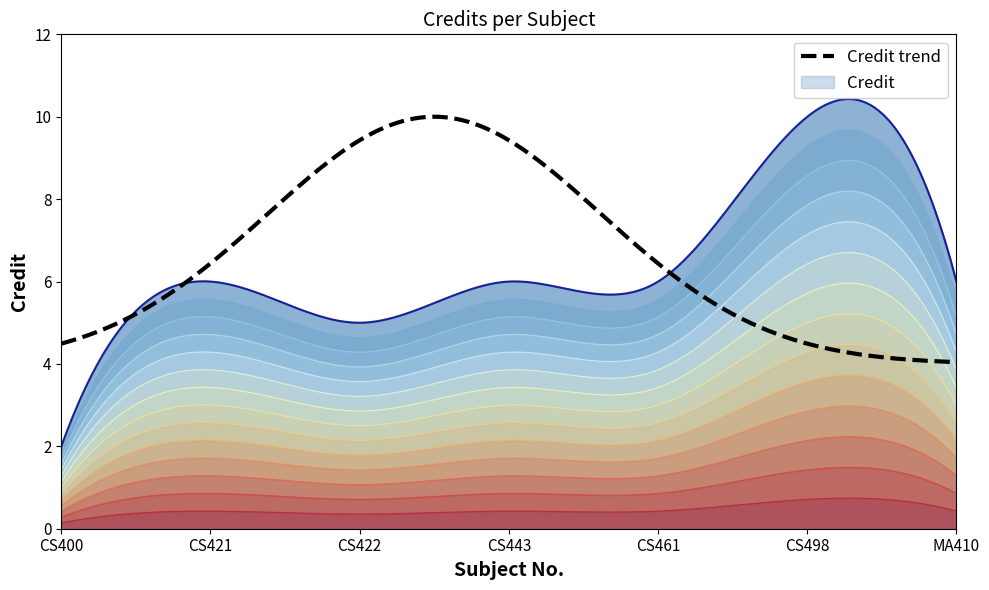

How many lines are shown in the chart?

1